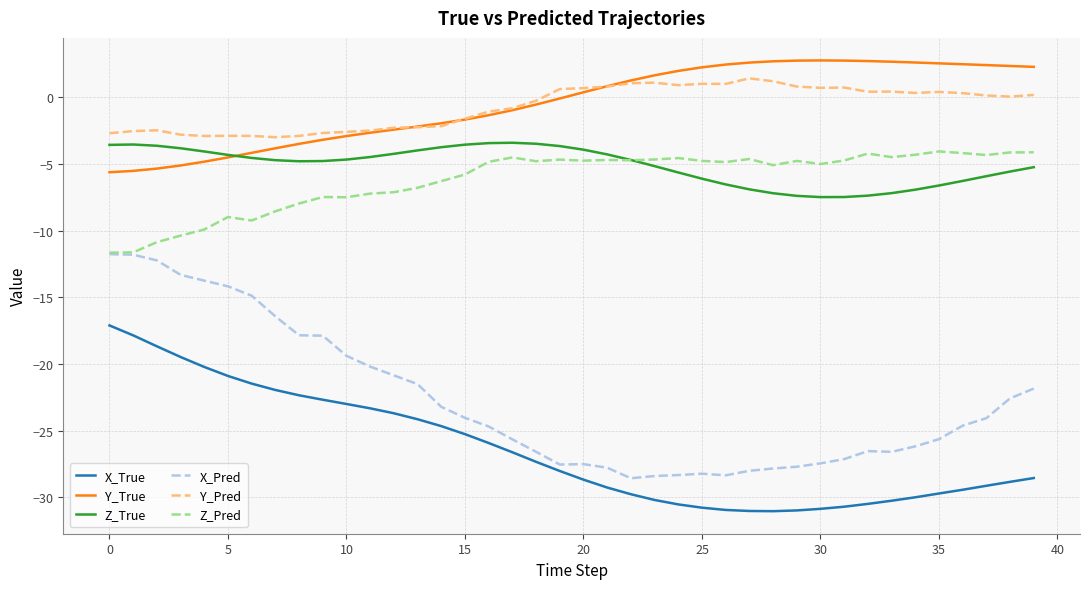

What is the minimum value for Z_Pred?

-11.6